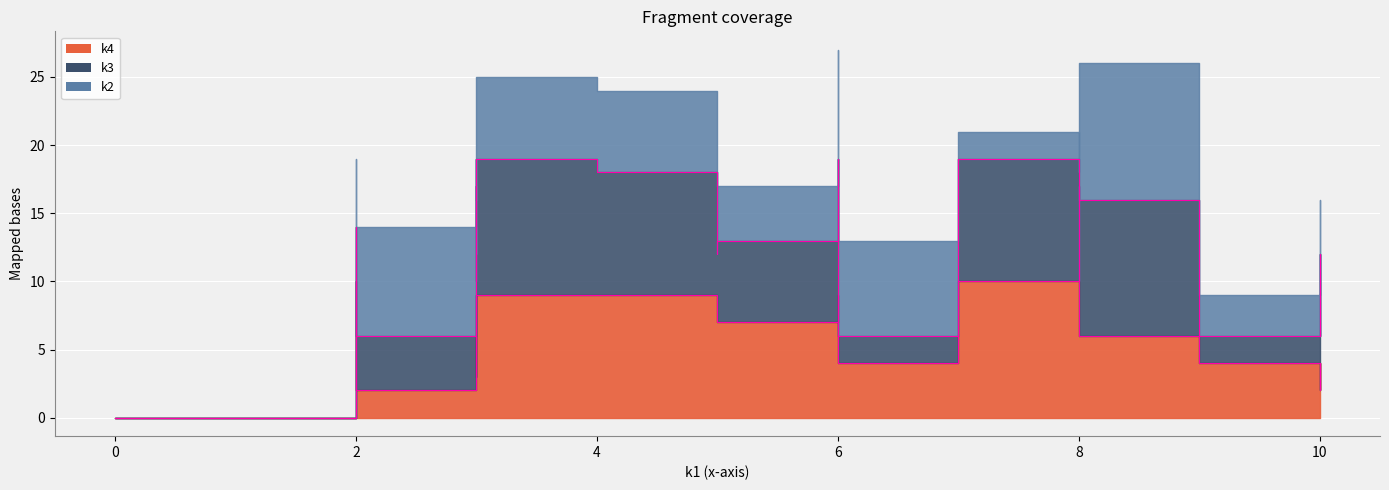

List the series in order of their peak value, lowest first.

k2, k3, k4